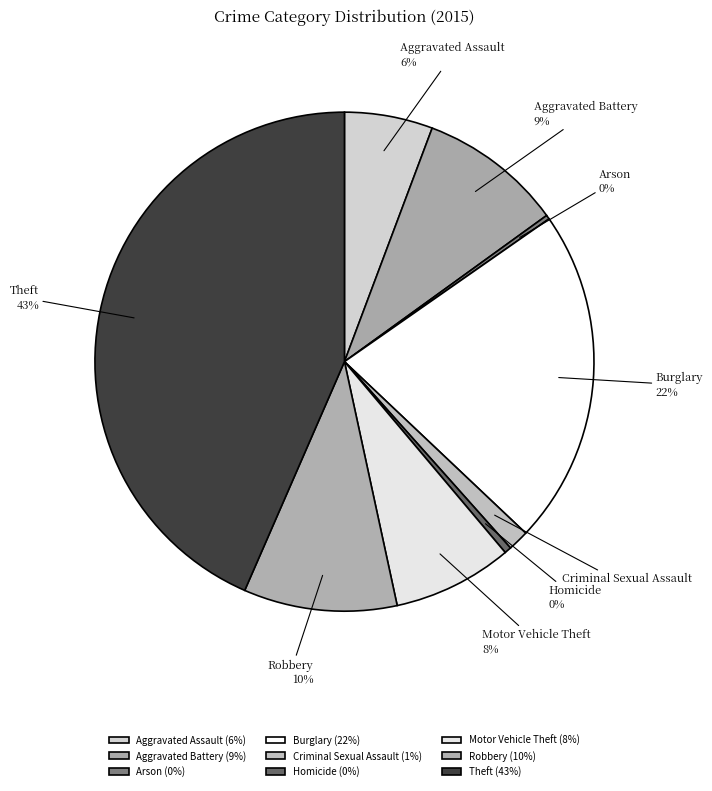

Approximately how many times larger is the value at Criminal Sexual Assault compared to Homicide?

3.1